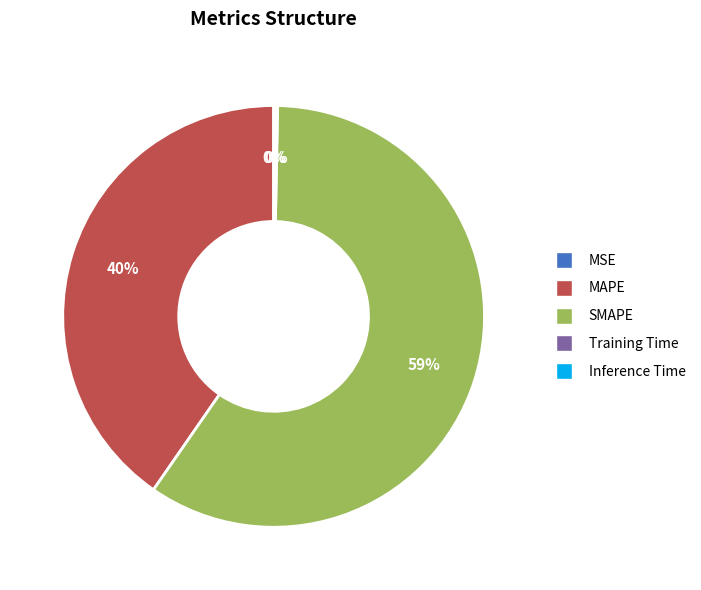

To the nearest percent, what is the average slice percentage?

20%